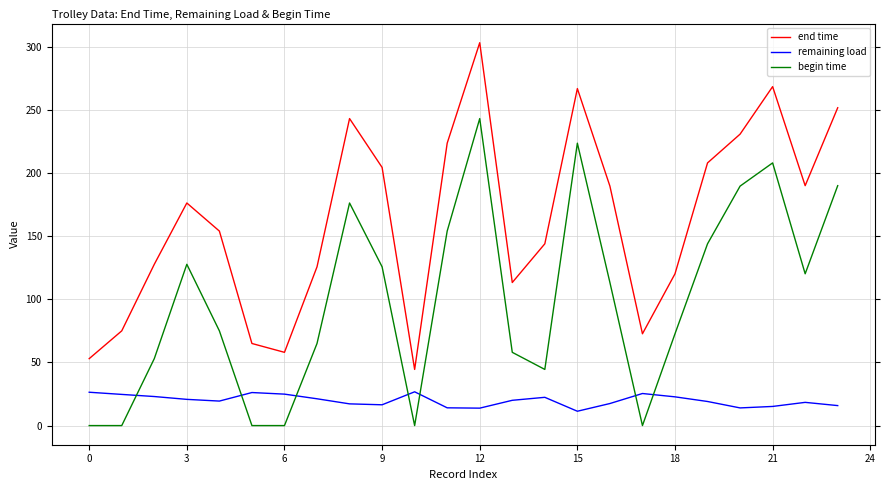

Which series has the widest spread of values?

end time